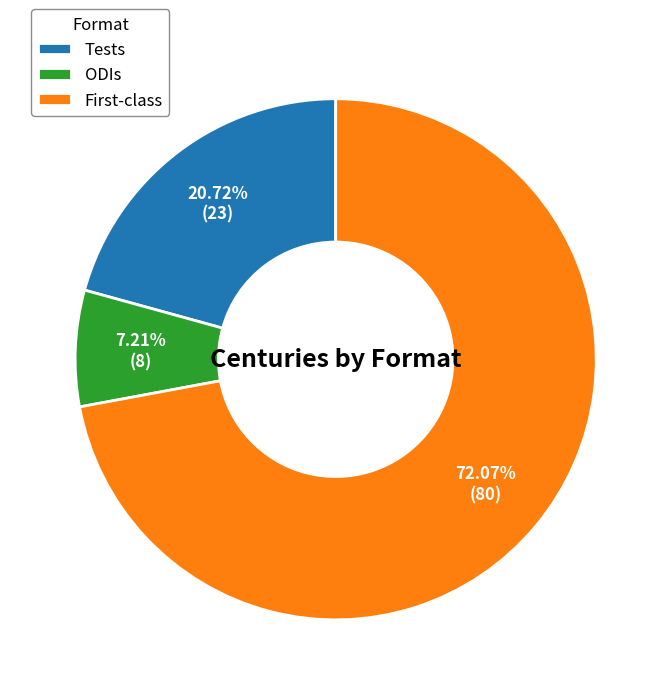

What is the largest slice in the pie chart?

First-class